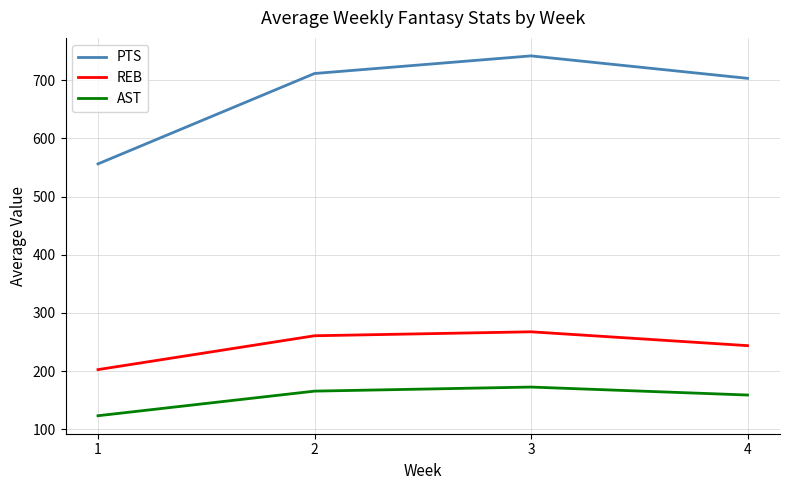

Between 1 and 2, which series saw the biggest shift?

PTS